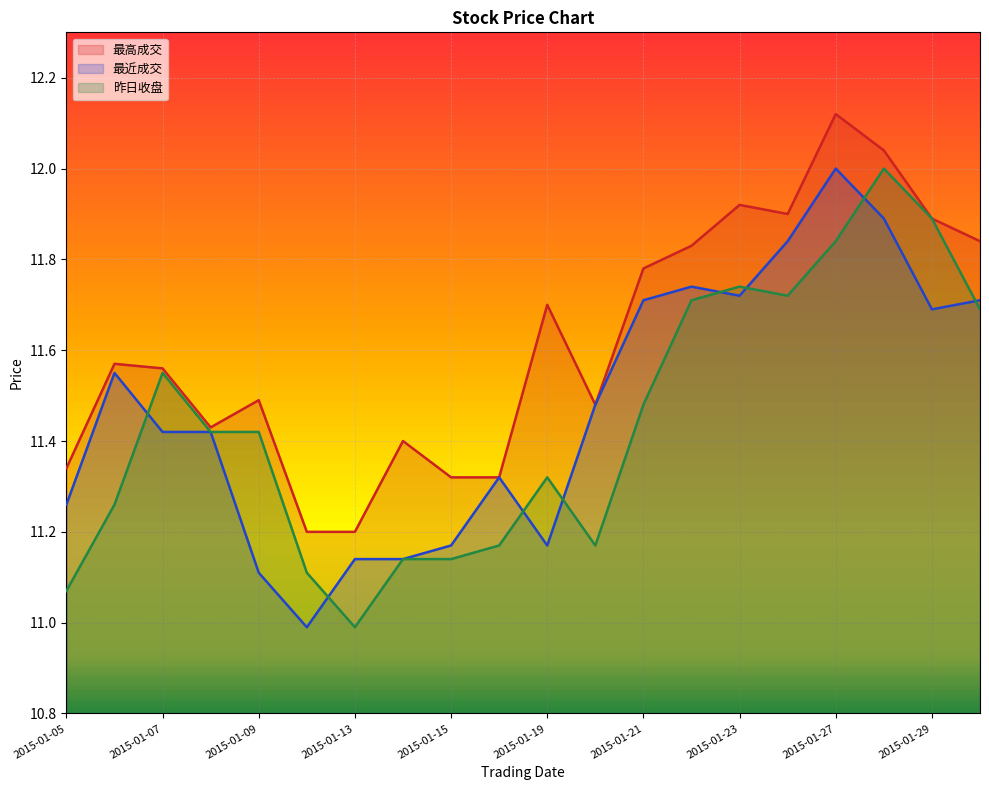

Reading right to left, what are all the values shown in this chart?

最高成交: 2015-01-30=11.8	2015-01-29=11.9	2015-01-28=12.0	2015-01-27=12.1	2015-01-26=11.9	2015-01-23=11.9	2015-01-22=11.8	2015-01-21=11.8	2015-01-20=11.5	2015-01-19=11.7	2015-01-16=11.3	2015-01-15=11.3	2015-01-14=11.4	2015-01-13=11.2	2015-01-12=11.2	2015-01-09=11.5	2015-01-08=11.4	2015-01-07=11.6	2015-01-06=11.6	2015-01-05=11.3
最近成交: 2015-01-30=11.7	2015-01-29=11.7	2015-01-28=11.9	2015-01-27=12.0	2015-01-26=11.8	2015-01-23=11.7	2015-01-22=11.7	2015-01-21=11.7	2015-01-20=11.5	2015-01-19=11.2	2015-01-16=11.3	2015-01-15=11.2	2015-01-14=11.1	2015-01-13=11.1	2015-01-12=11.0	2015-01-09=11.1	2015-01-08=11.4	2015-01-07=11.4	2015-01-06=11.6	2015-01-05=11.3
昨日收盘: 2015-01-30=11.7	2015-01-29=11.9	2015-01-28=12.0	2015-01-27=11.8	2015-01-26=11.7	2015-01-23=11.7	2015-01-22=11.7	2015-01-21=11.5	2015-01-20=11.2	2015-01-19=11.3	2015-01-16=11.2	2015-01-15=11.1	2015-01-14=11.1	2015-01-13=11.0	2015-01-12=11.1	2015-01-09=11.4	2015-01-08=11.4	2015-01-07=11.6	2015-01-06=11.3	2015-01-05=11.1